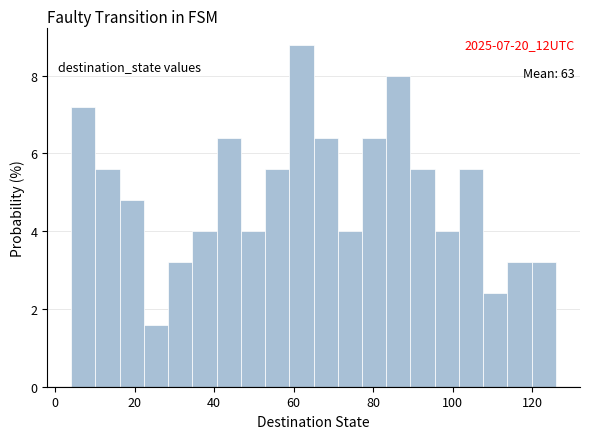

Around what value on the x-axis is the tallest bar? Give the approximate position of its centre, as read against the axis.

62